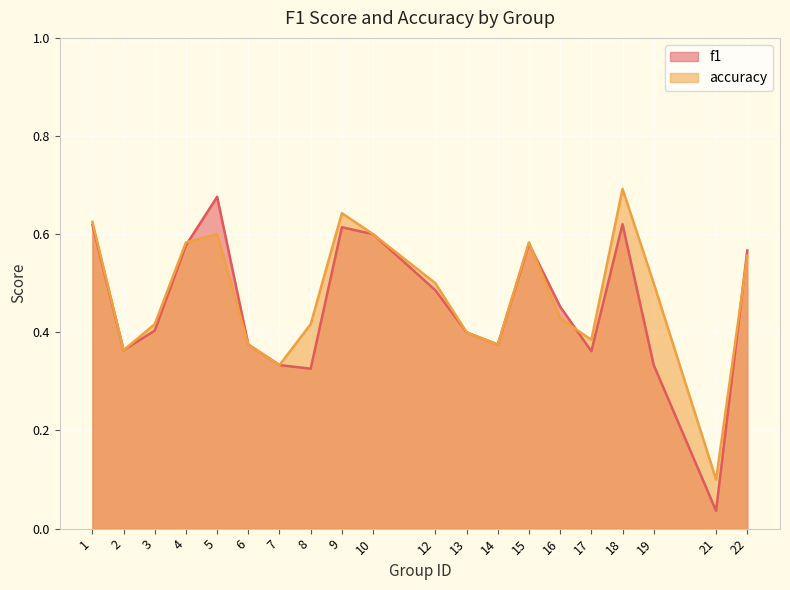

Which series ends up on top after the final intersection of f1 and accuracy?

f1